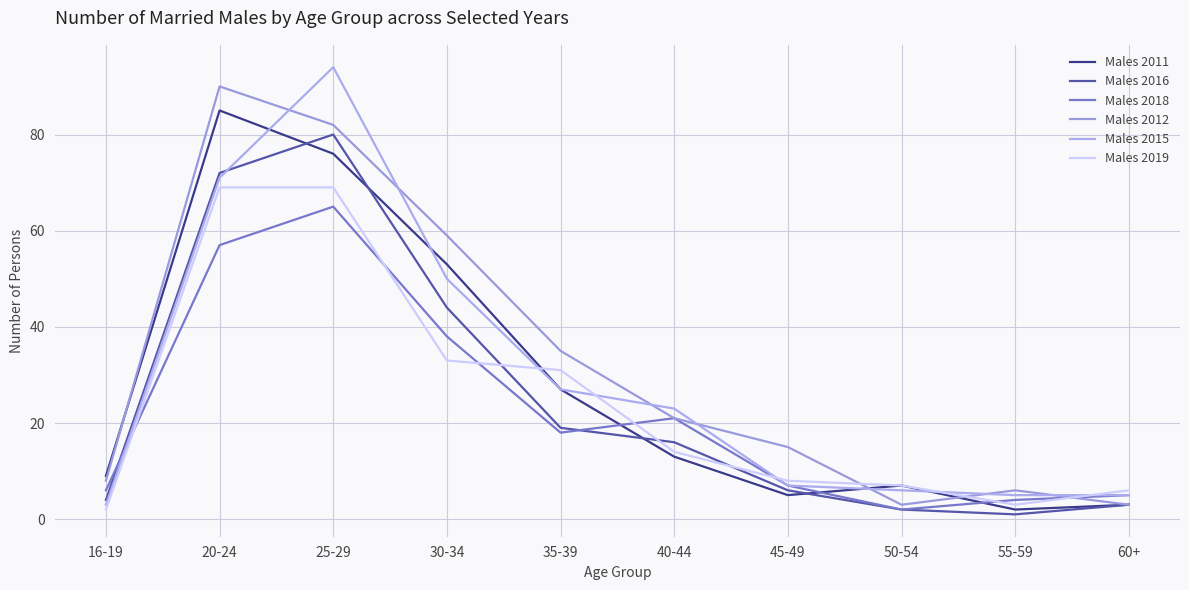

What are all the series names shown in the legend?

Males 2011, Males 2016, Males 2018, Males 2012, Males 2015, Males 2019